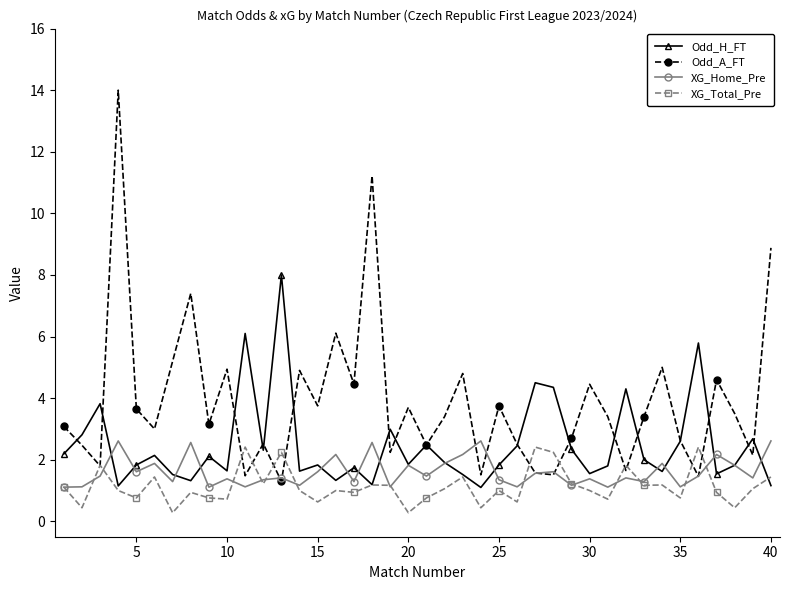

Which series has the widest spread of values?

Odd_A_FT